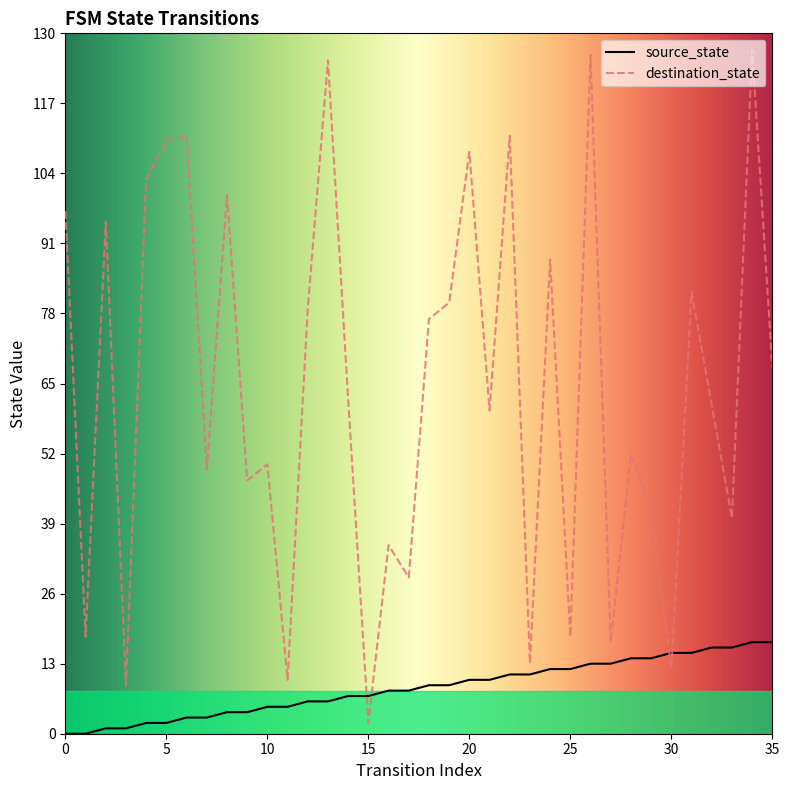

Which series changed the most between 31 and 34?

destination_state